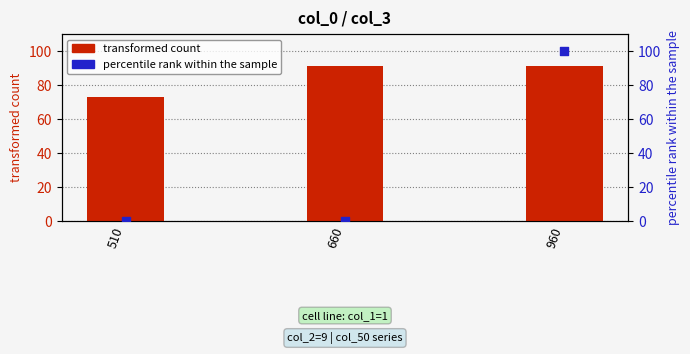

Which series reaches the minimum Y coordinate?

percentile rank (col_50)